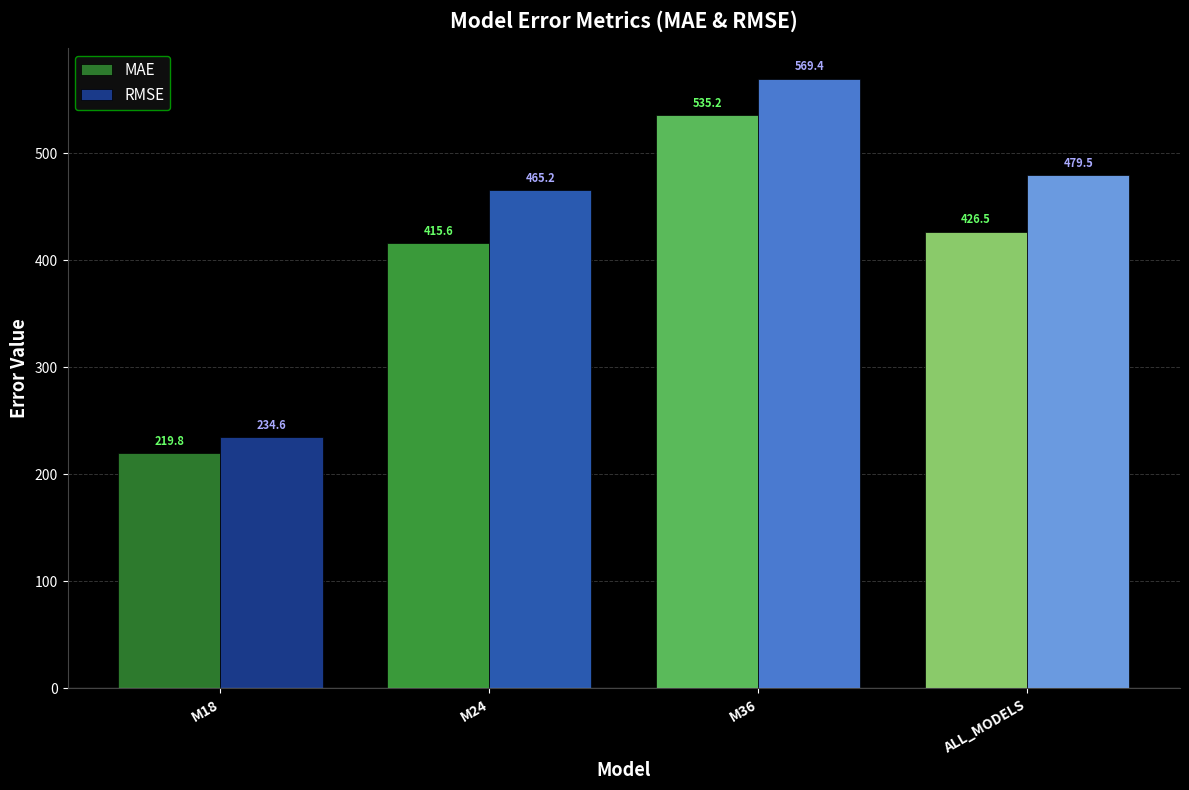

Which category has the highest value in the MAE series?

M36